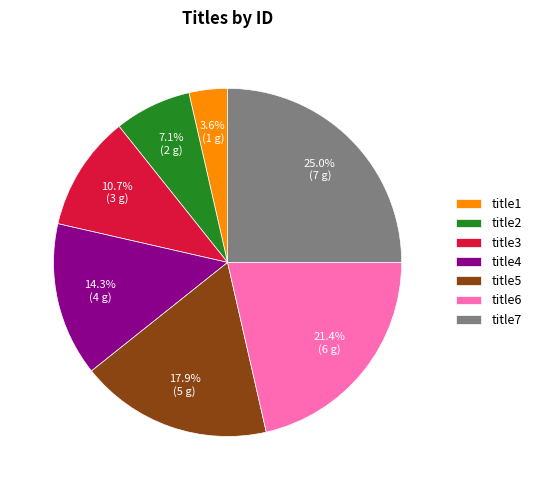

Rank the categories by value from highest to lowest.

title7, title6, title5, title4, title3, title2, title1